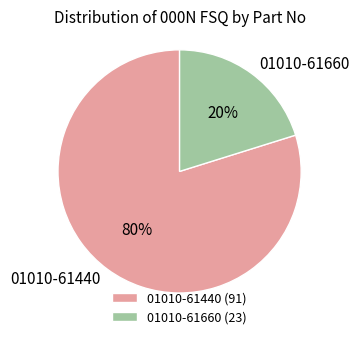

Combined, do 01010-61440 and 01010-61660 account for over 50%?

Yes